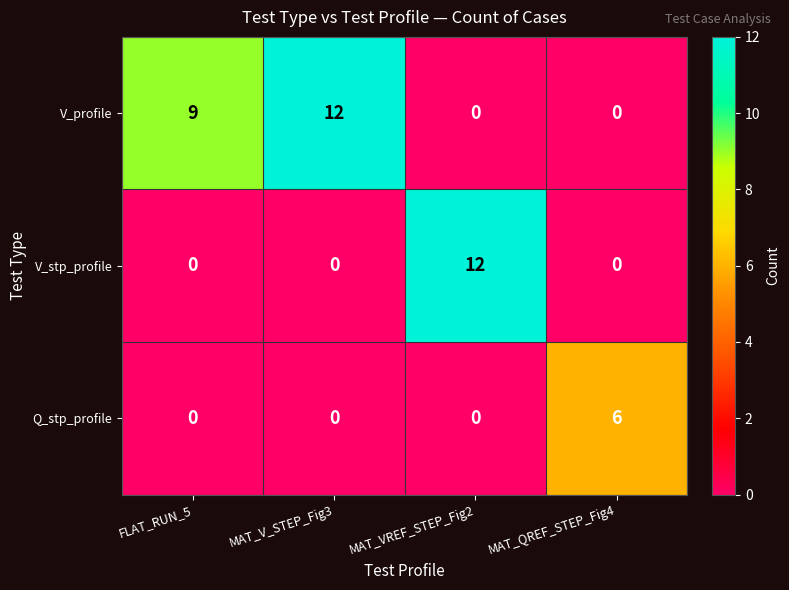

What is the difference between the highest and lowest values at FLAT_RUN_5?

9